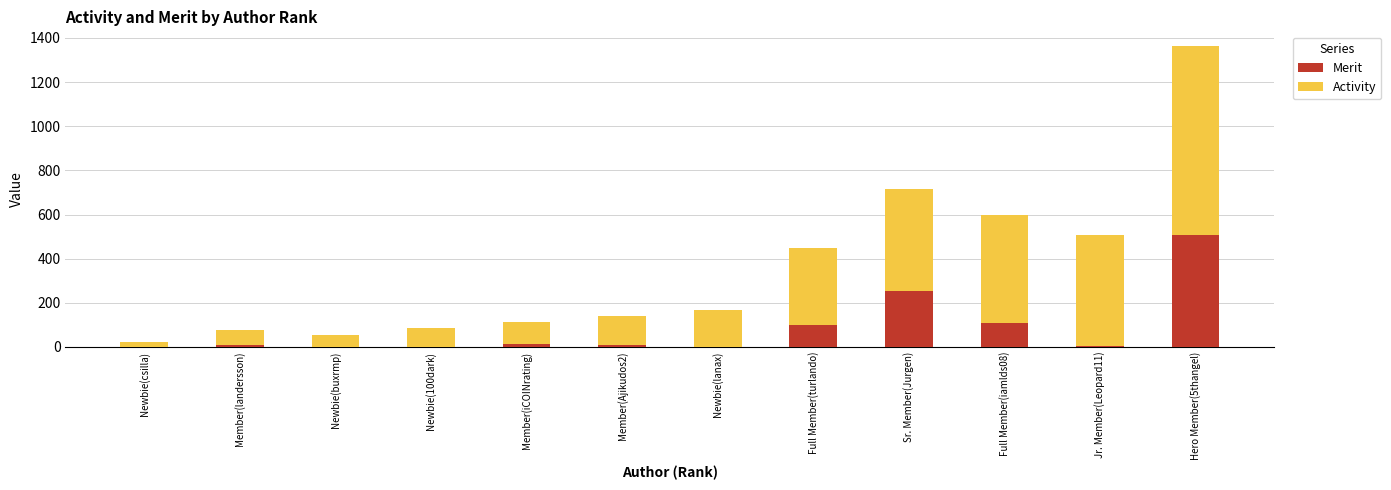

Is it true that Merit equals 215 at Newbie(csilla)?

False